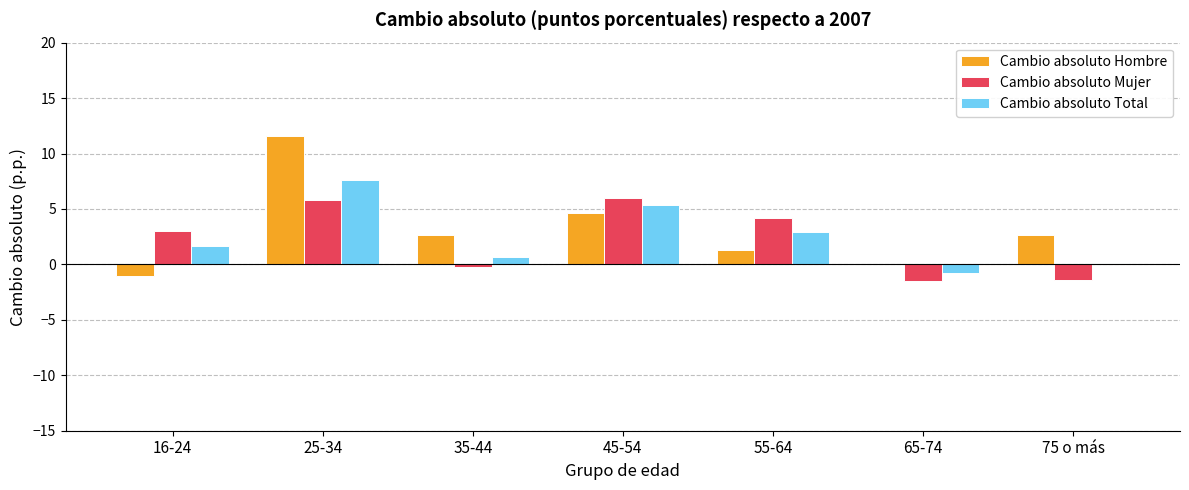

Which series has the largest total across all categories?

Cambio absoluto Hombre